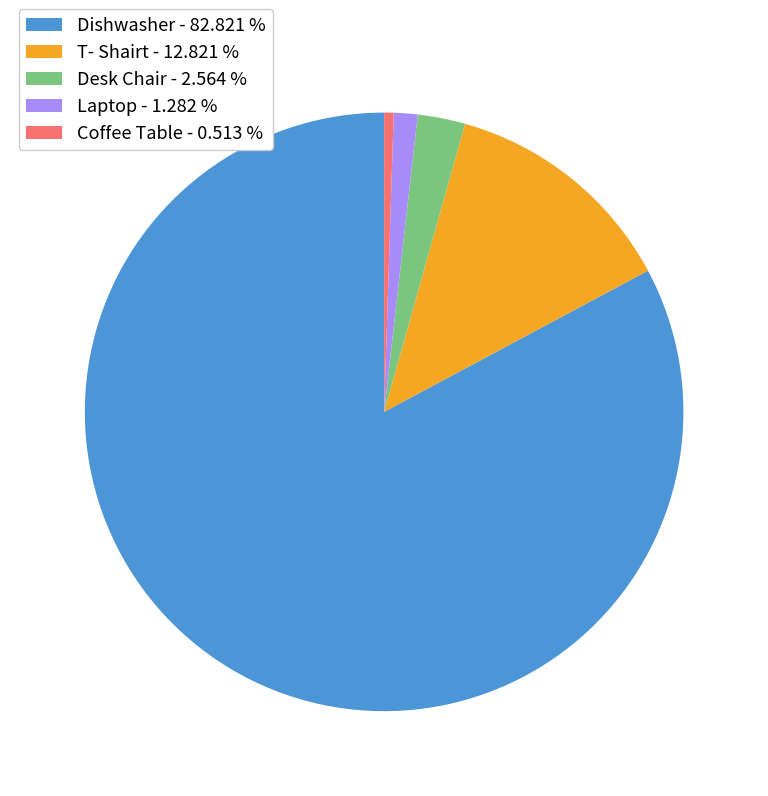

Is there a majority slice in this chart?

Yes